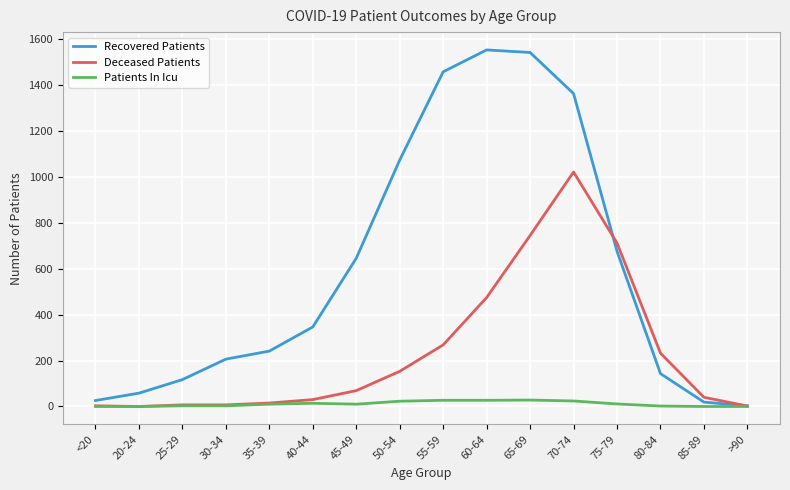

Where is Recovered Patients nearest to the value 777?

75-79